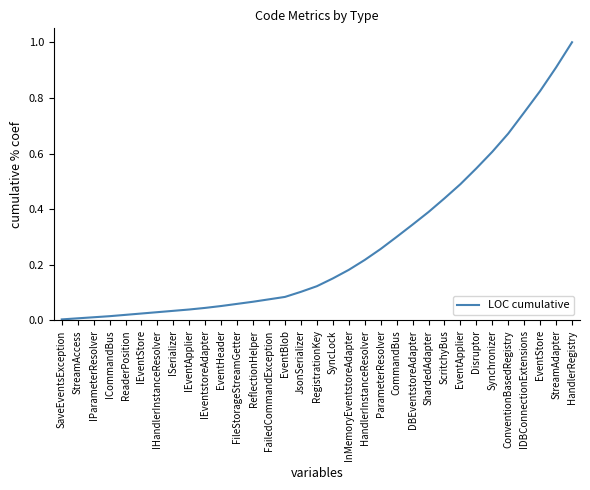

Which label corresponds to the largest value in the chart?

HandlerRegistry